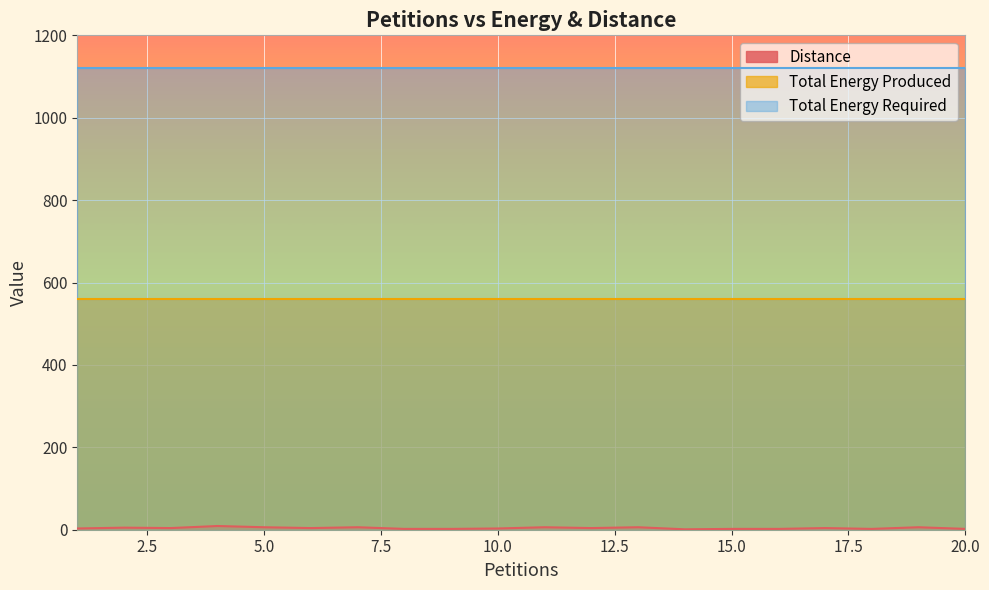

Which series has the largest total across all categories?

Total Energy Required